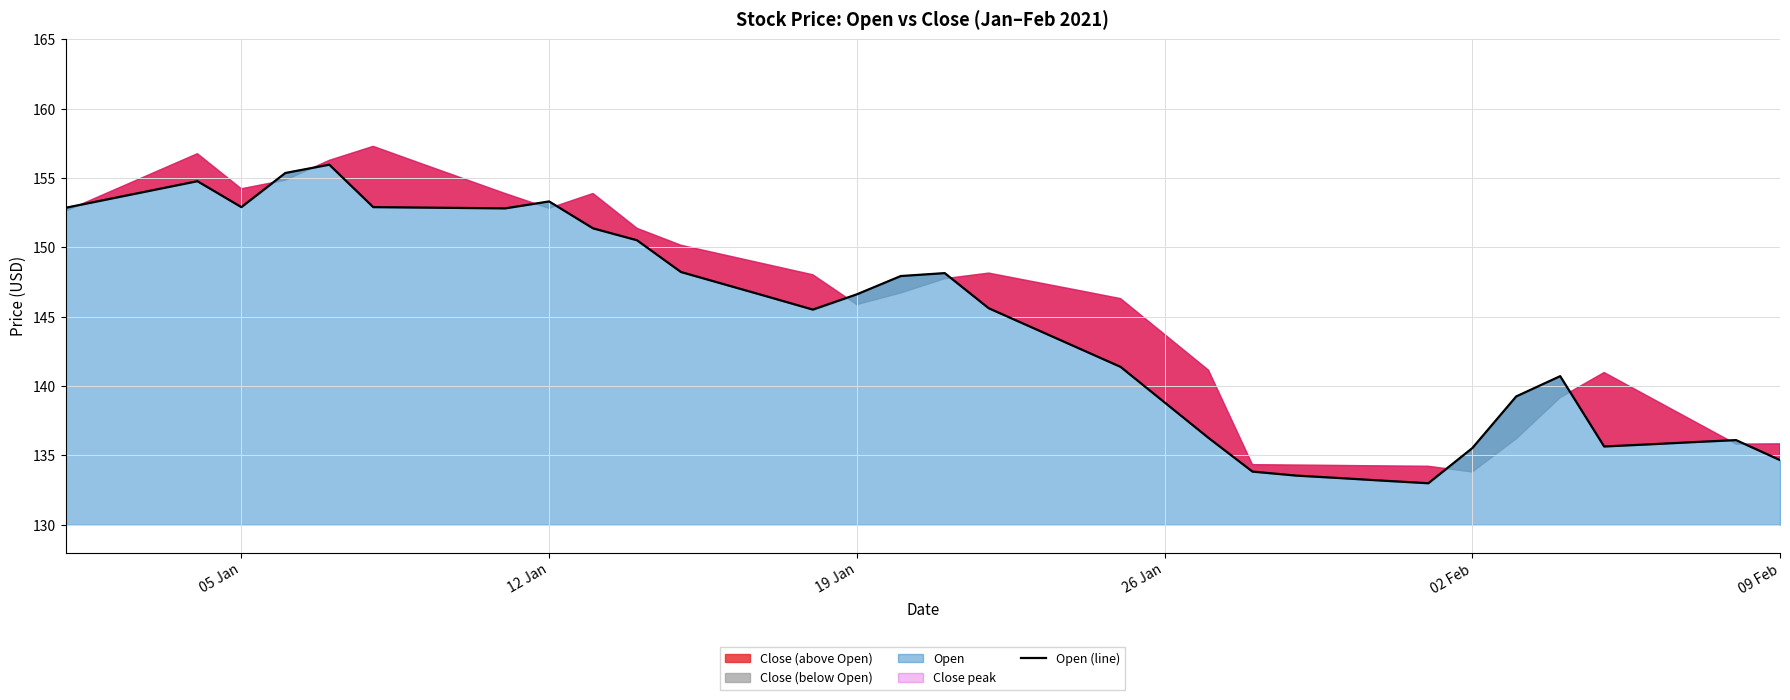

What is the minimum value for Open (line)?

133.0